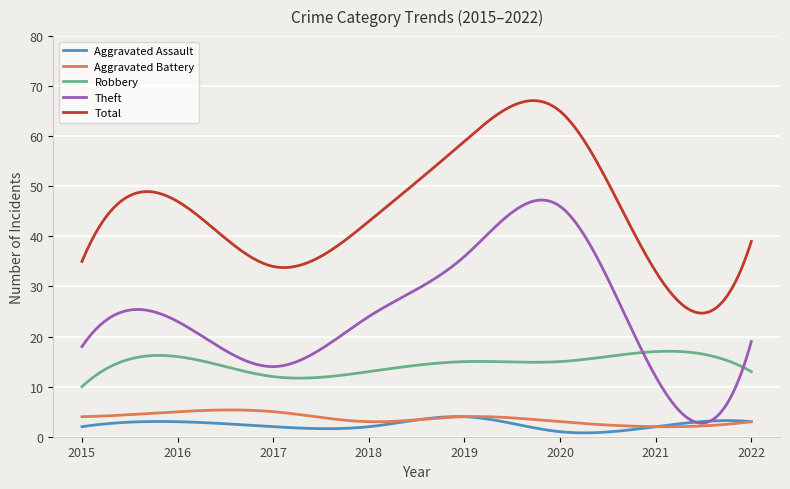

What are all the series names shown in the legend?

Aggravated Assault, Aggravated Battery, Robbery, Theft, Total